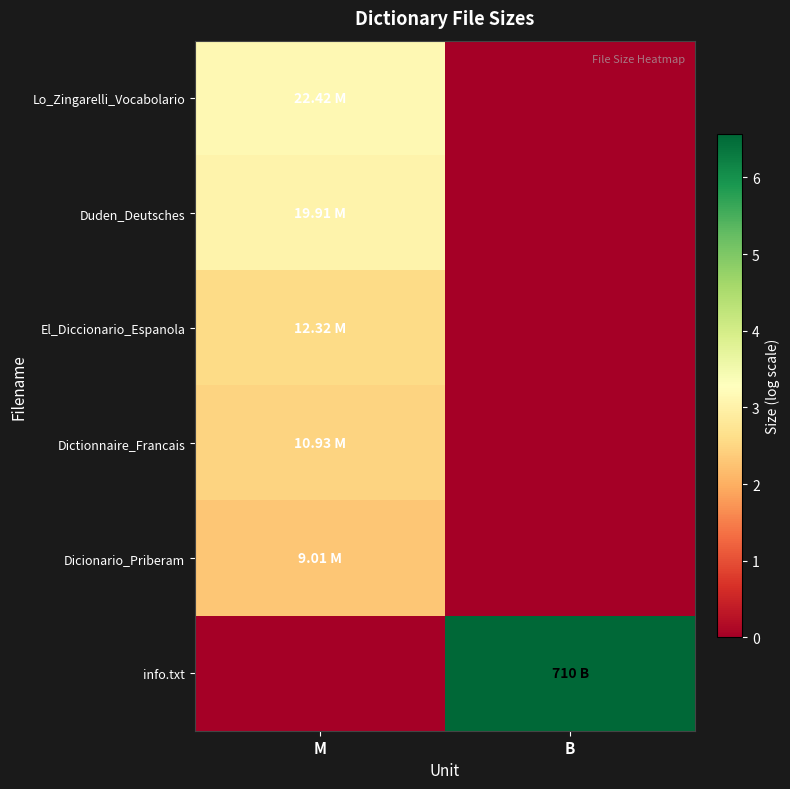

Which has a higher value, B or M?

M